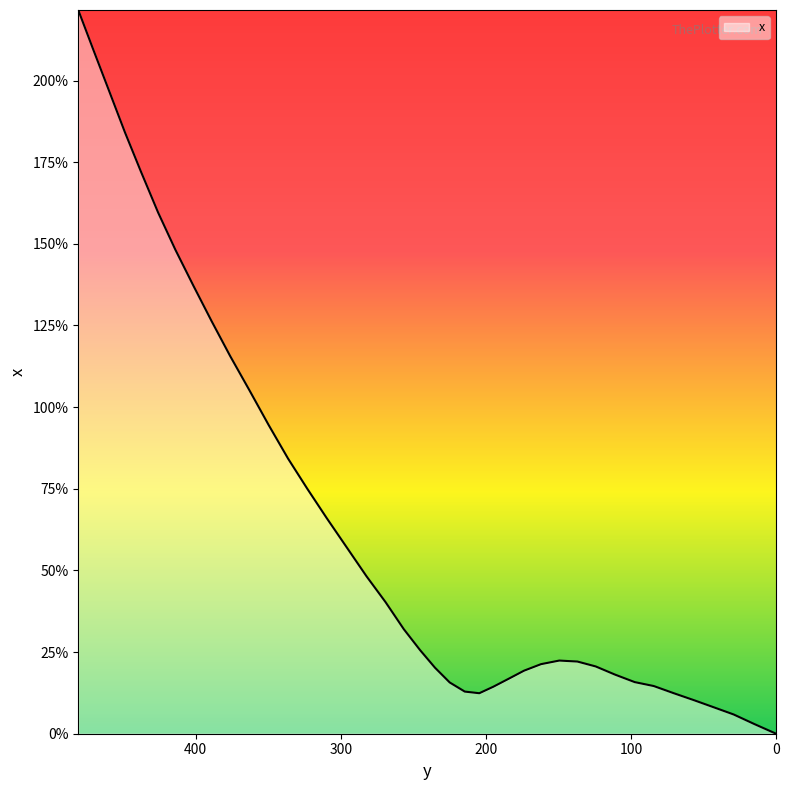

What is the ratio of the value at 200 to the value at 100?

0.8